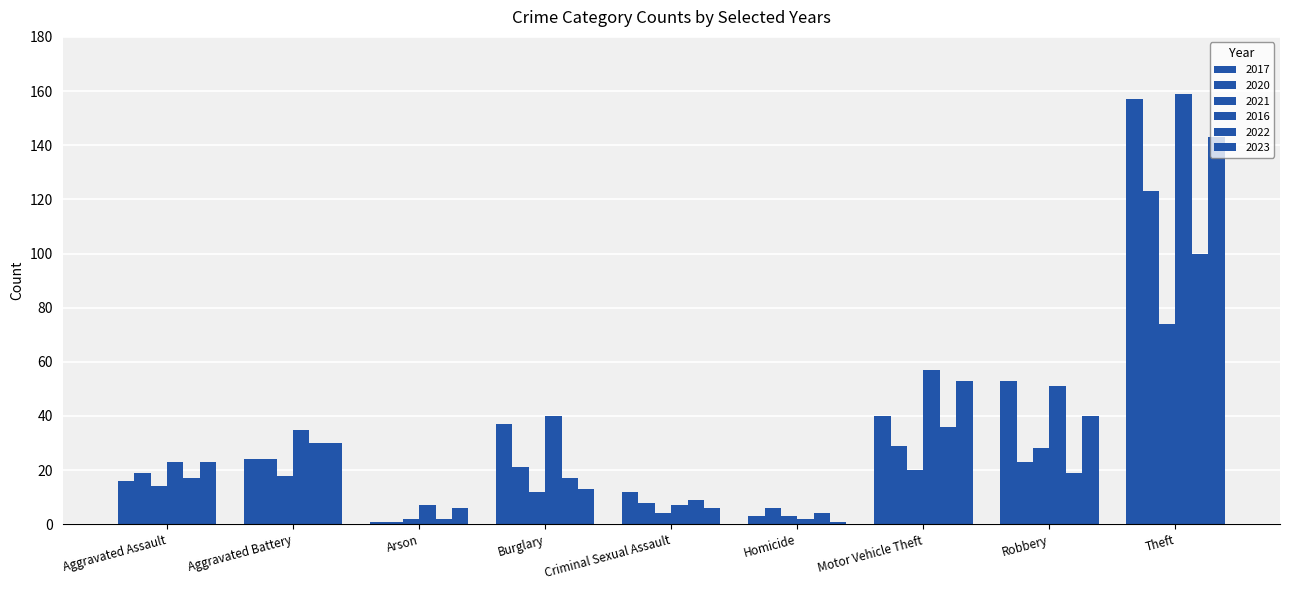

Which series has the largest total across all categories?

2016